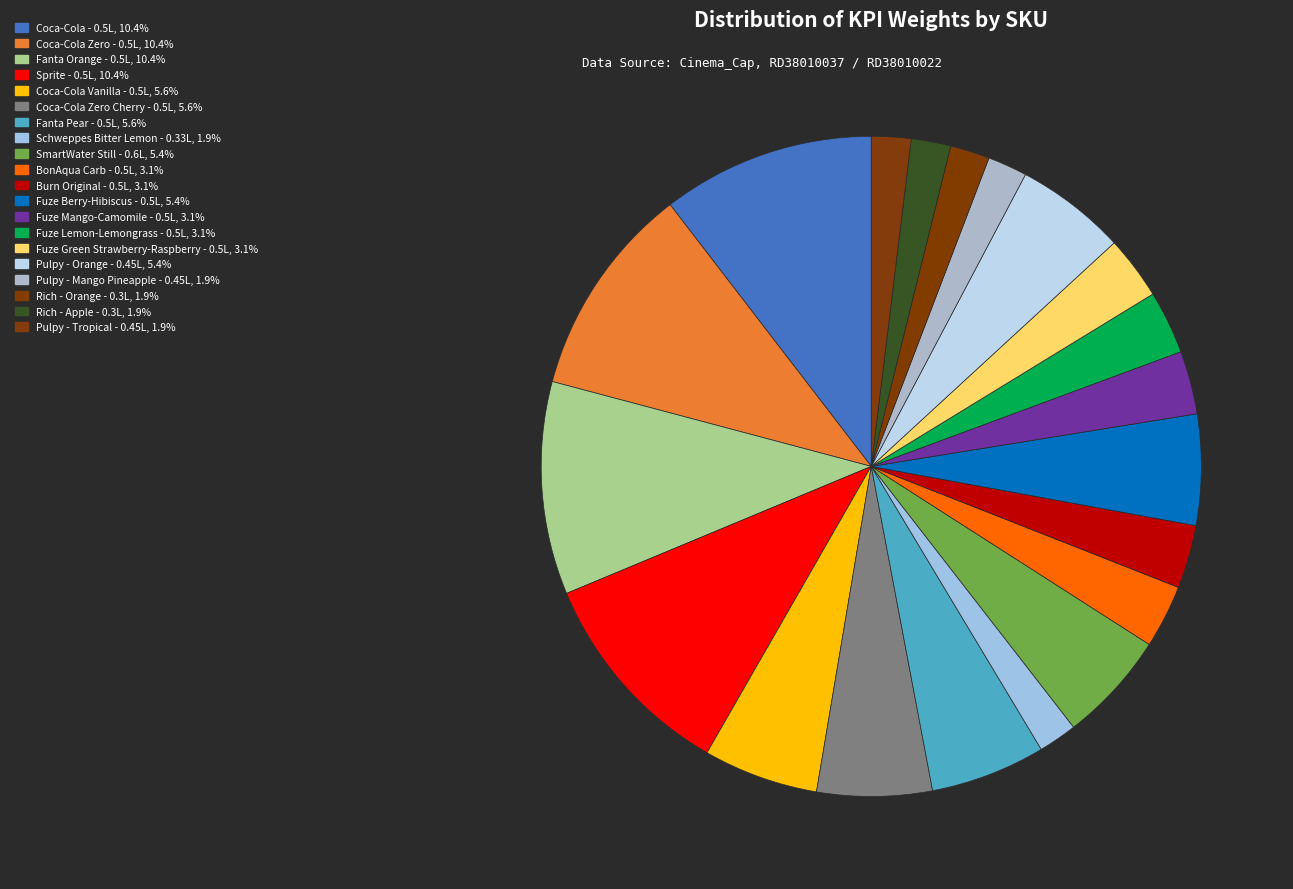

Count the number of slices in the pie.

20